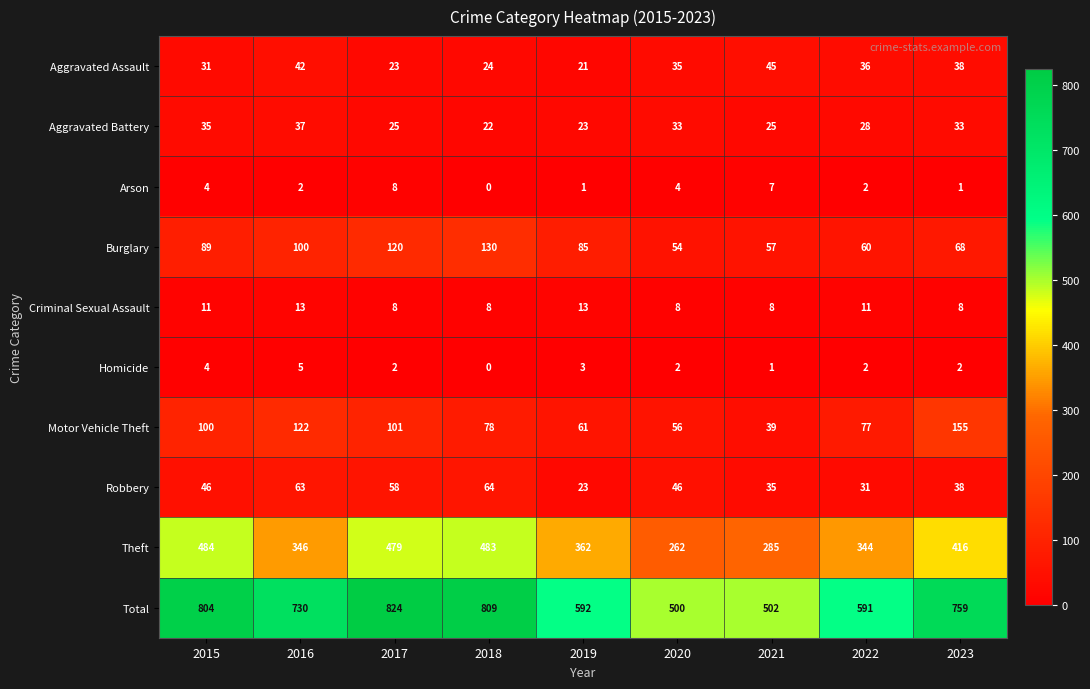

What is the total value across all series at 2020?

1000